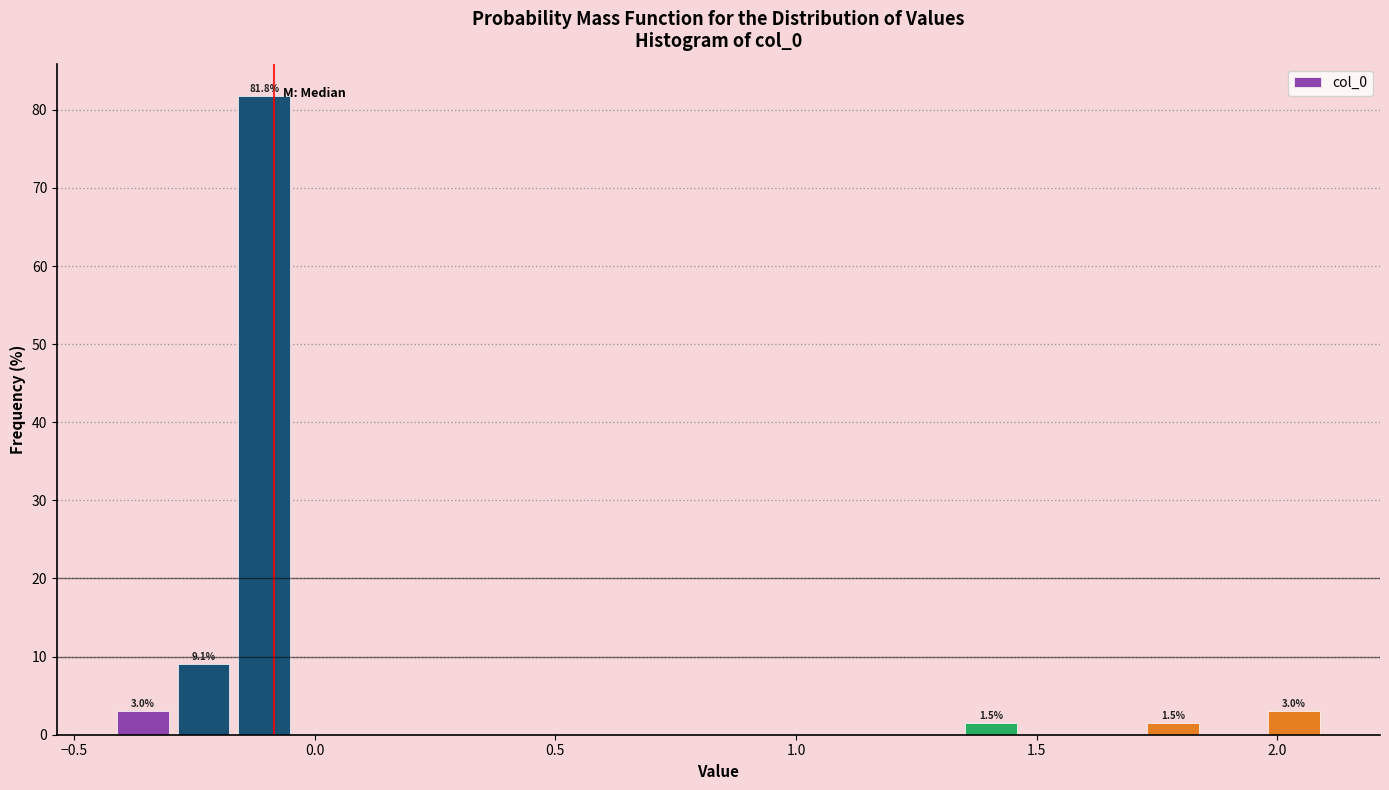

Read against the x-axis, roughly where is the centre of the tallest bar?

-0.10